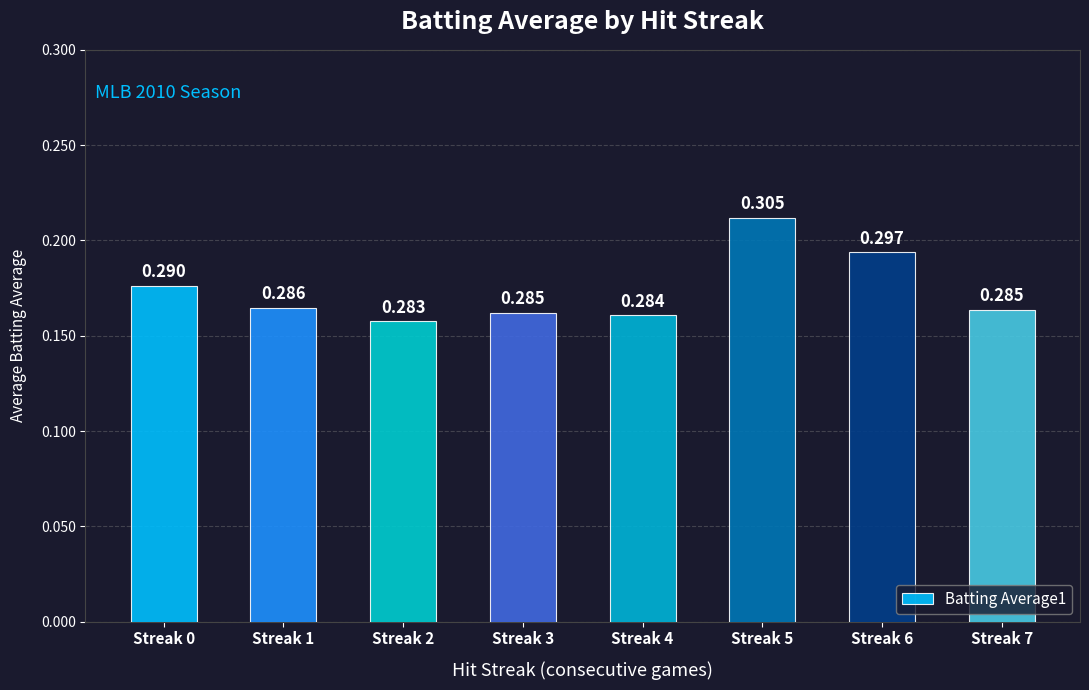

Reading left to right, extract all data points from this chart.

0.3	0.3	0.3	0.3	0.3	0.3	0.3	0.3